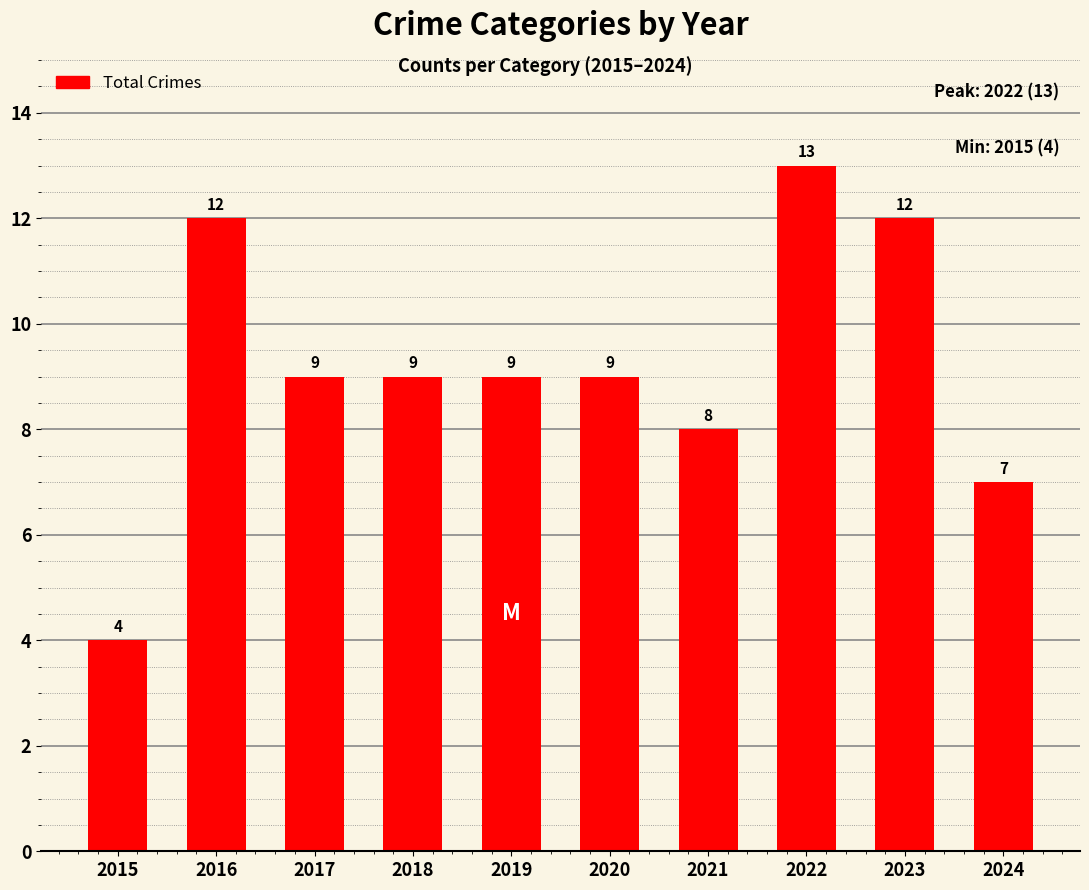

Reading left to right, list all the values displayed in this chart.

2015=4	2016=12	2017=9	2018=9	2019=9	2020=9	2021=8	2022=13	2023=12	2024=7